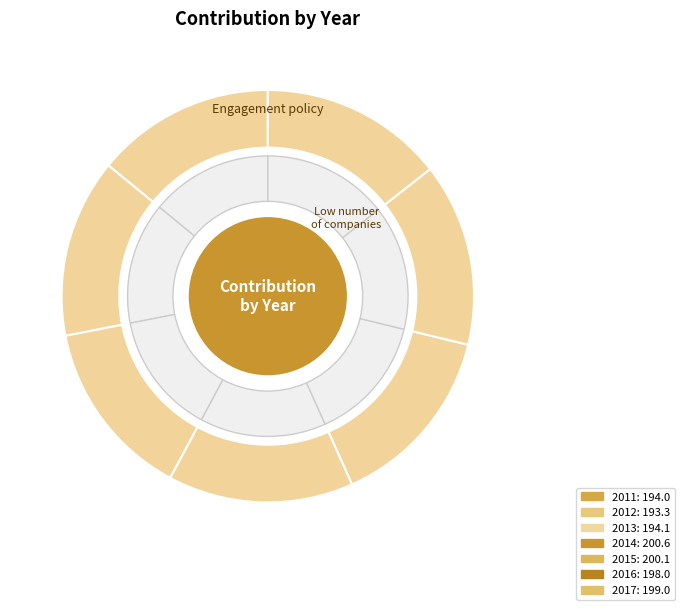

How many segments does this pie chart have?

7